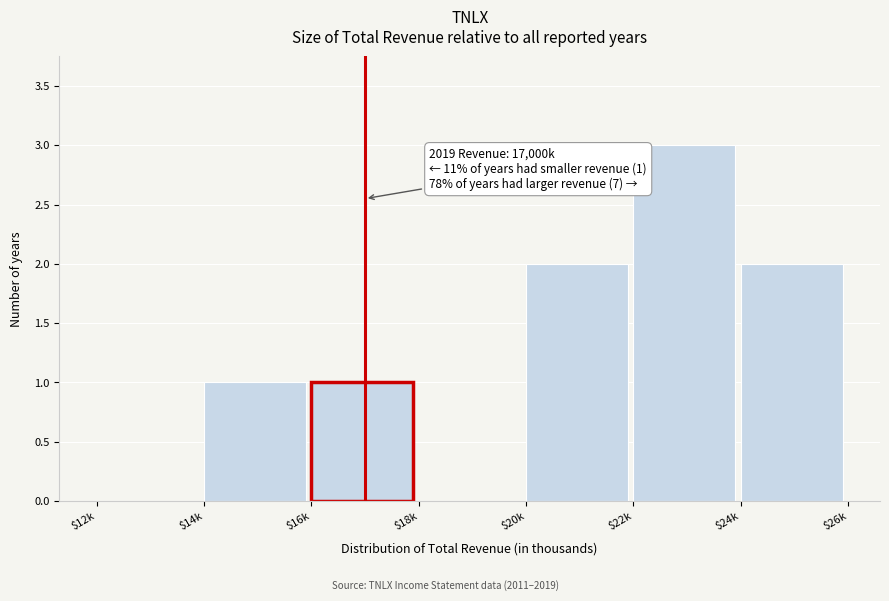

At which category does the chart reach its peak across all series?

$22k